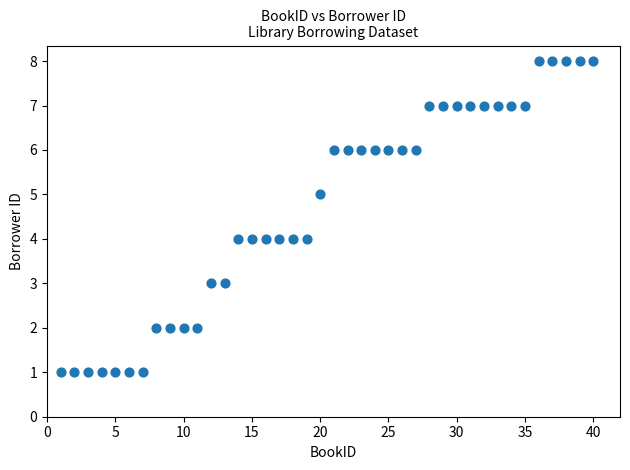

What is the range of Y values (max minus min)?

7